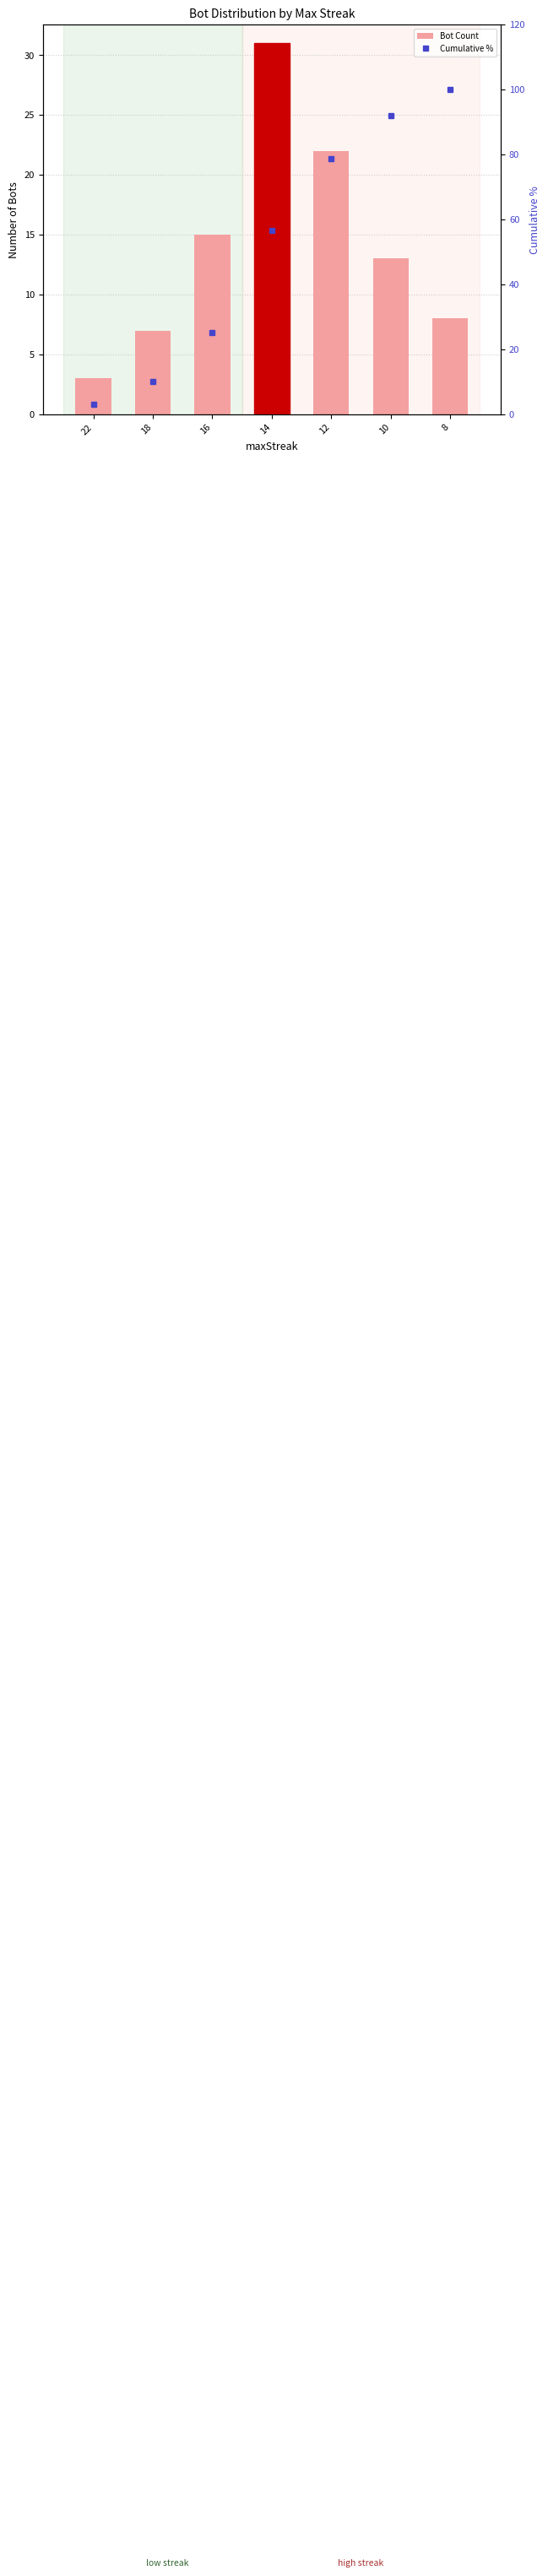

Does the chart contain stacked bars?

No